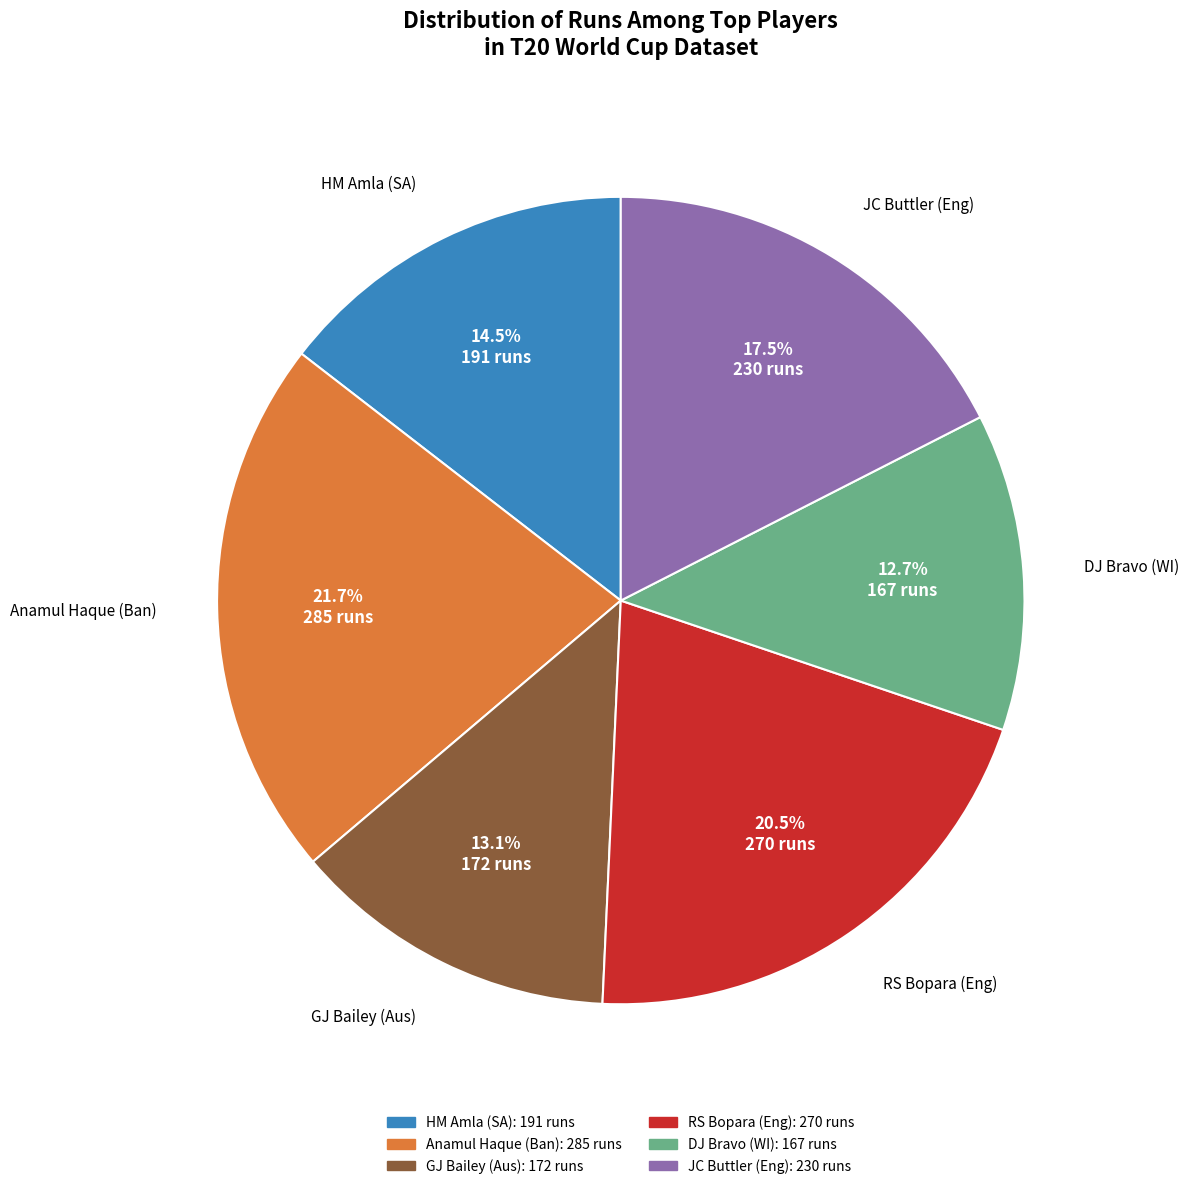

How many segments does this pie chart have?

6